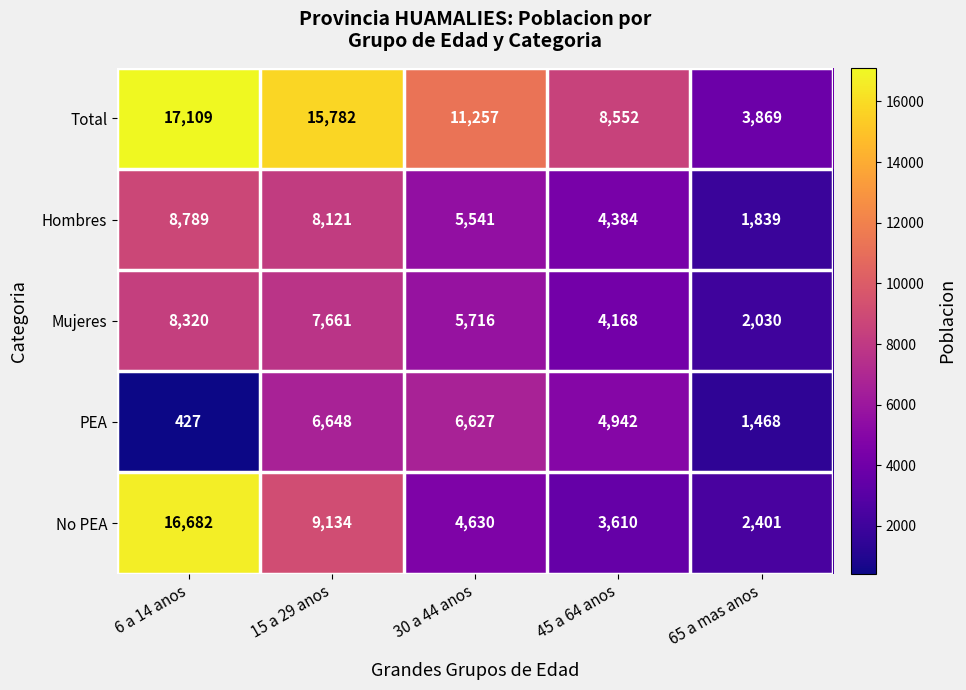

How many categories are shown in the chart?

5